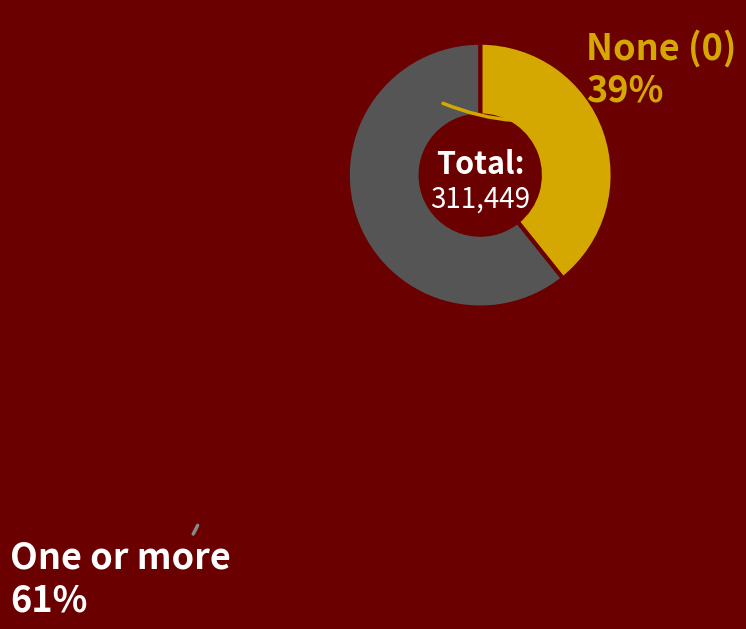

Is there a majority slice in this chart?

Yes